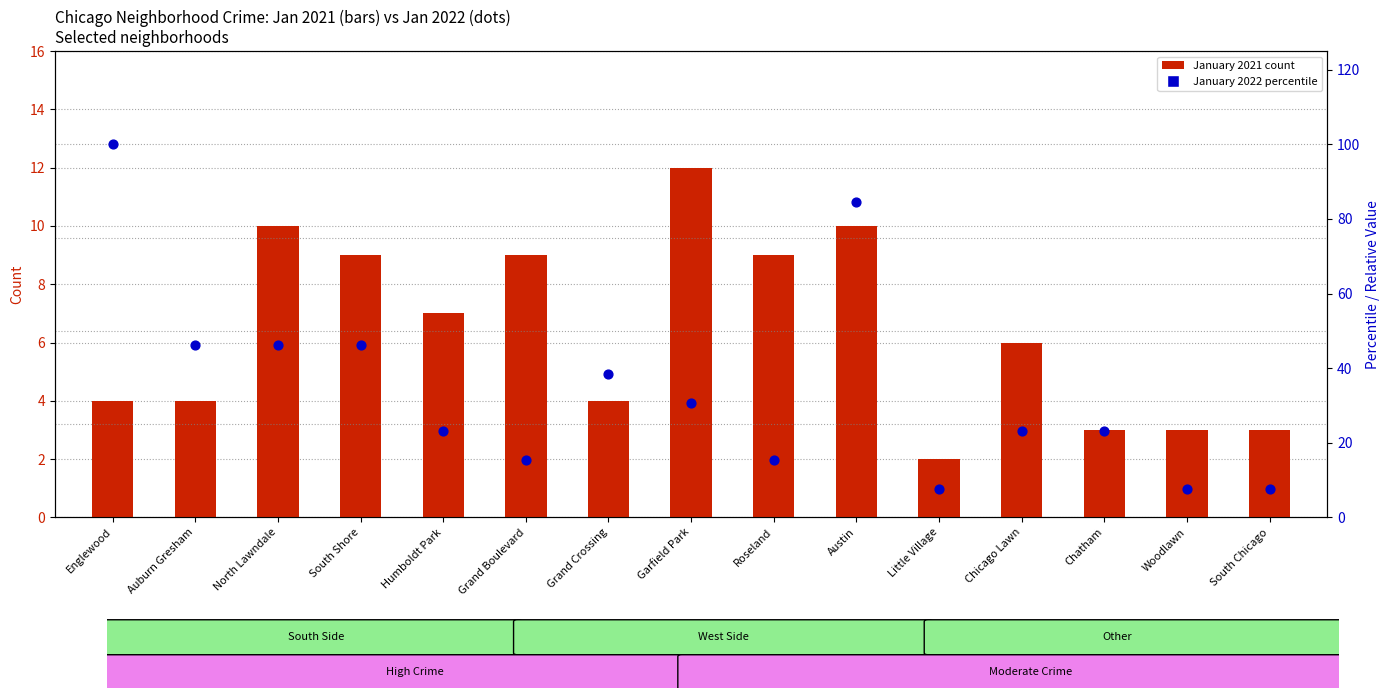

At which category is the sum across all series the highest?

Englewood